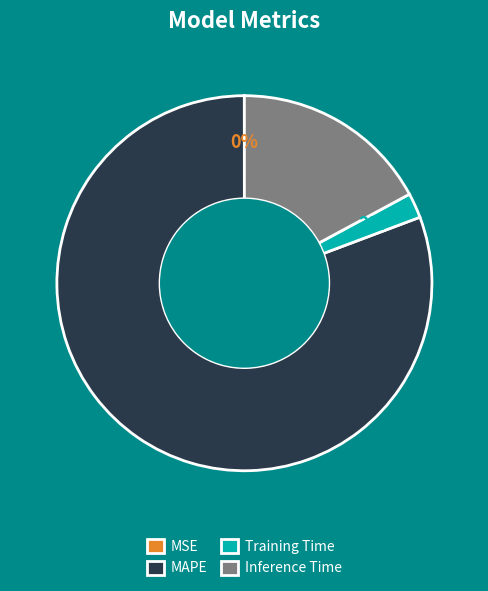

What is the majority slice?

MAPE